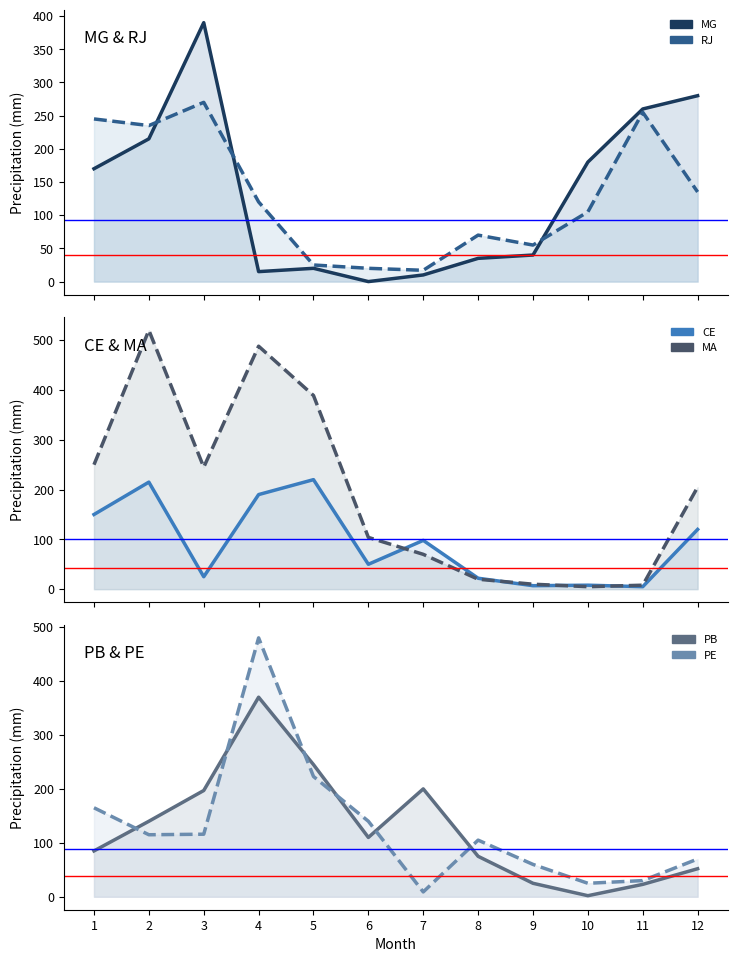

The MG series shows 26 at 4. True or false?

False